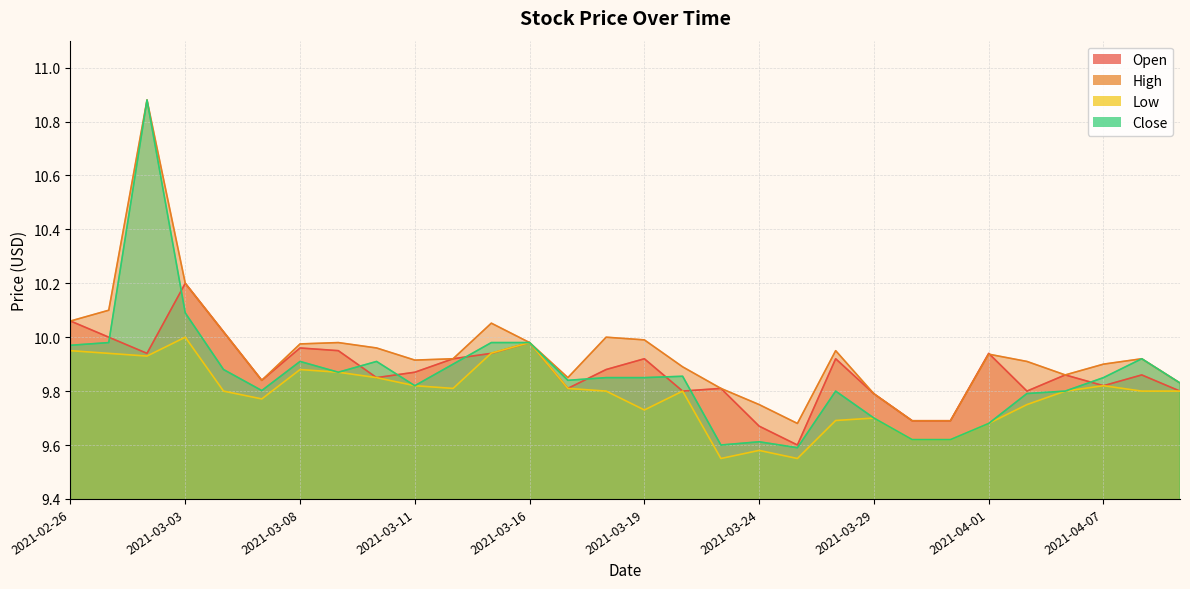

What is the sum of all High values?

298.3